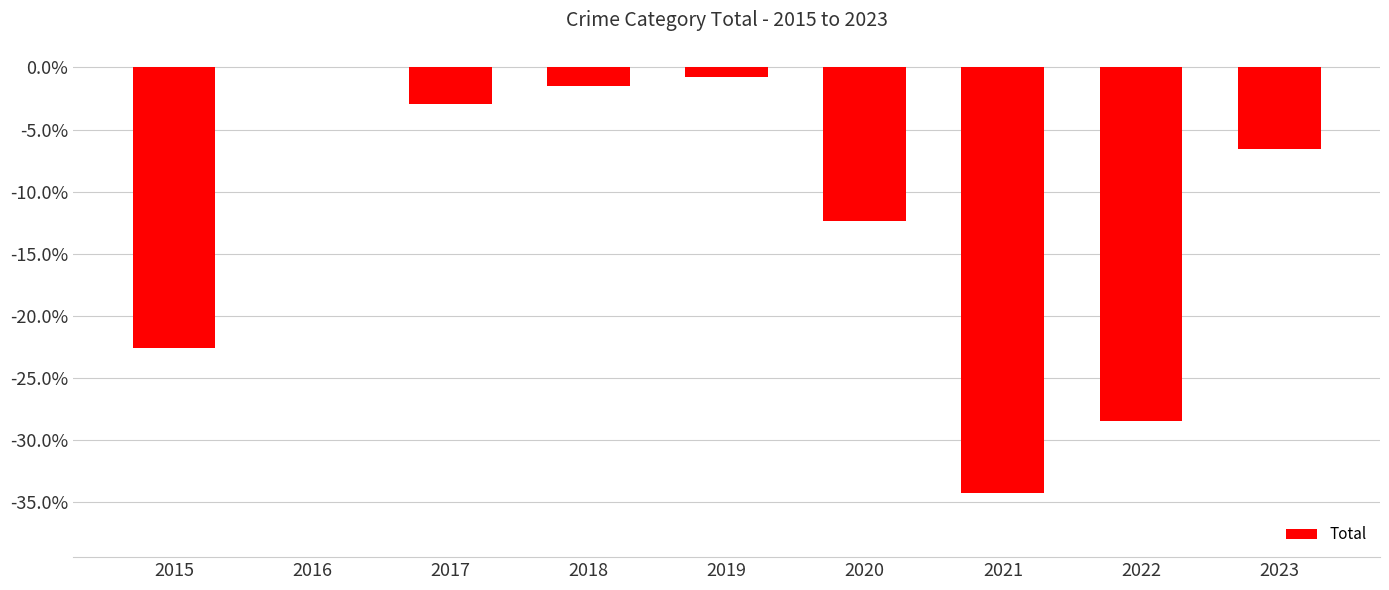

Which category has the highest value across all series?

2016